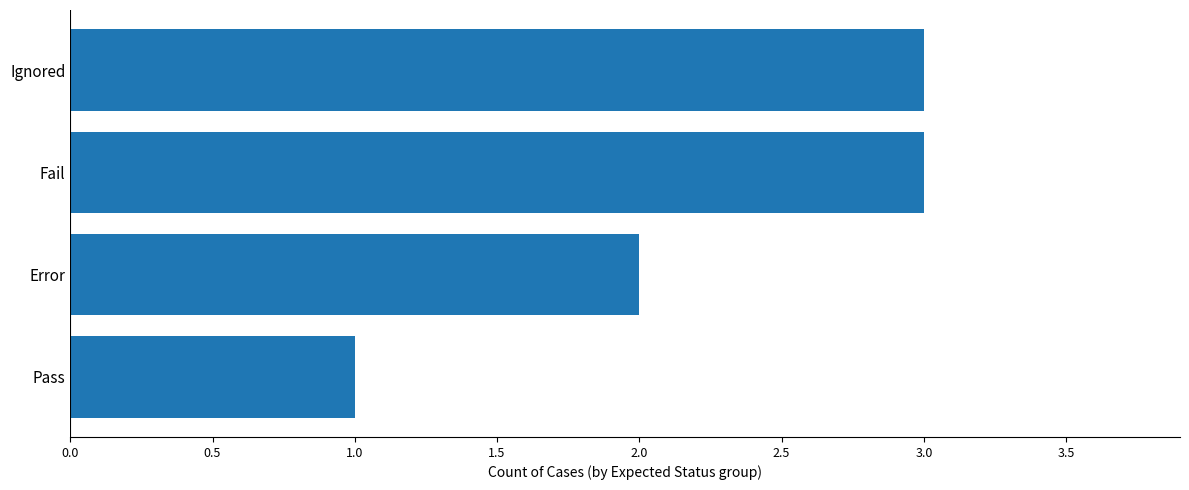

True or false: the data shows 1 at Error.

False